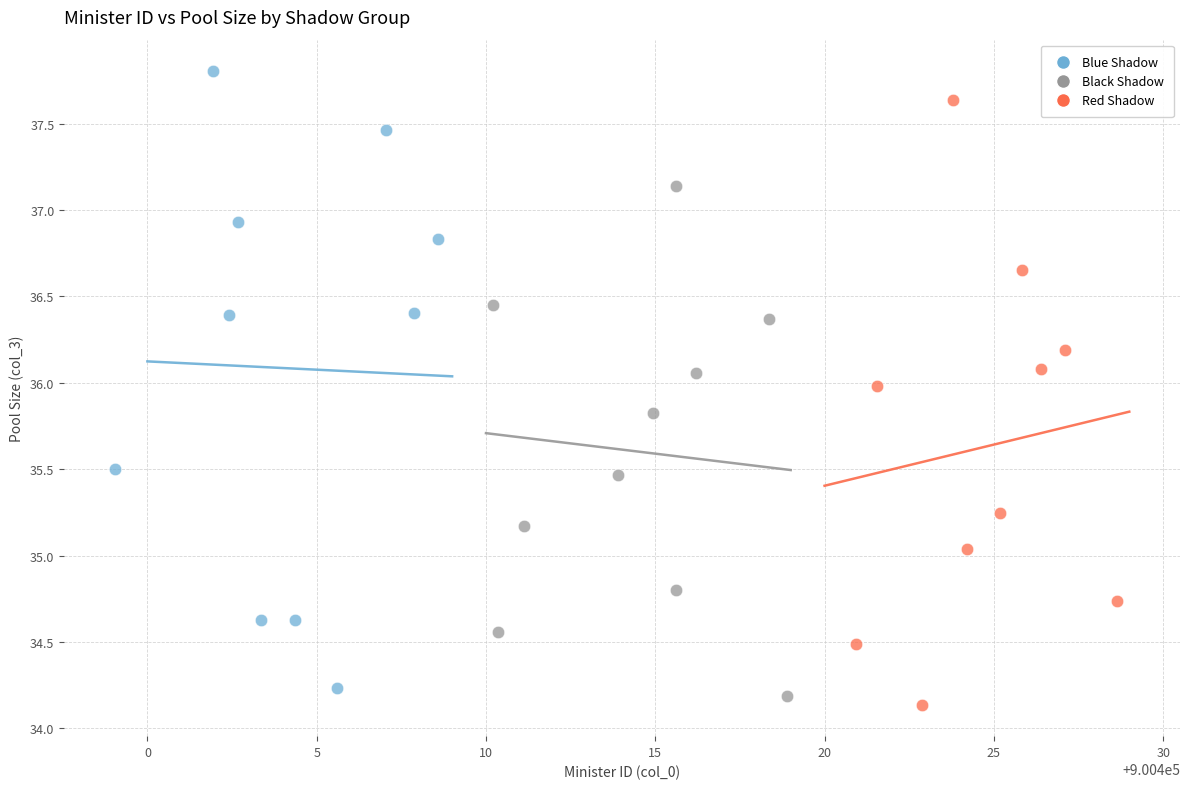

What are all the series names shown in the legend?

Blue Shadow, Black Shadow, Red Shadow